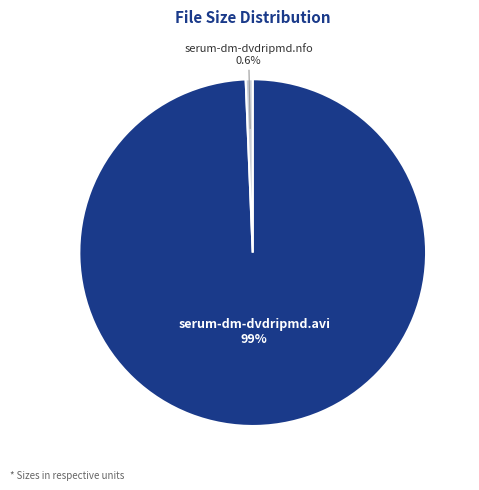

How many slices are in this pie chart?

2